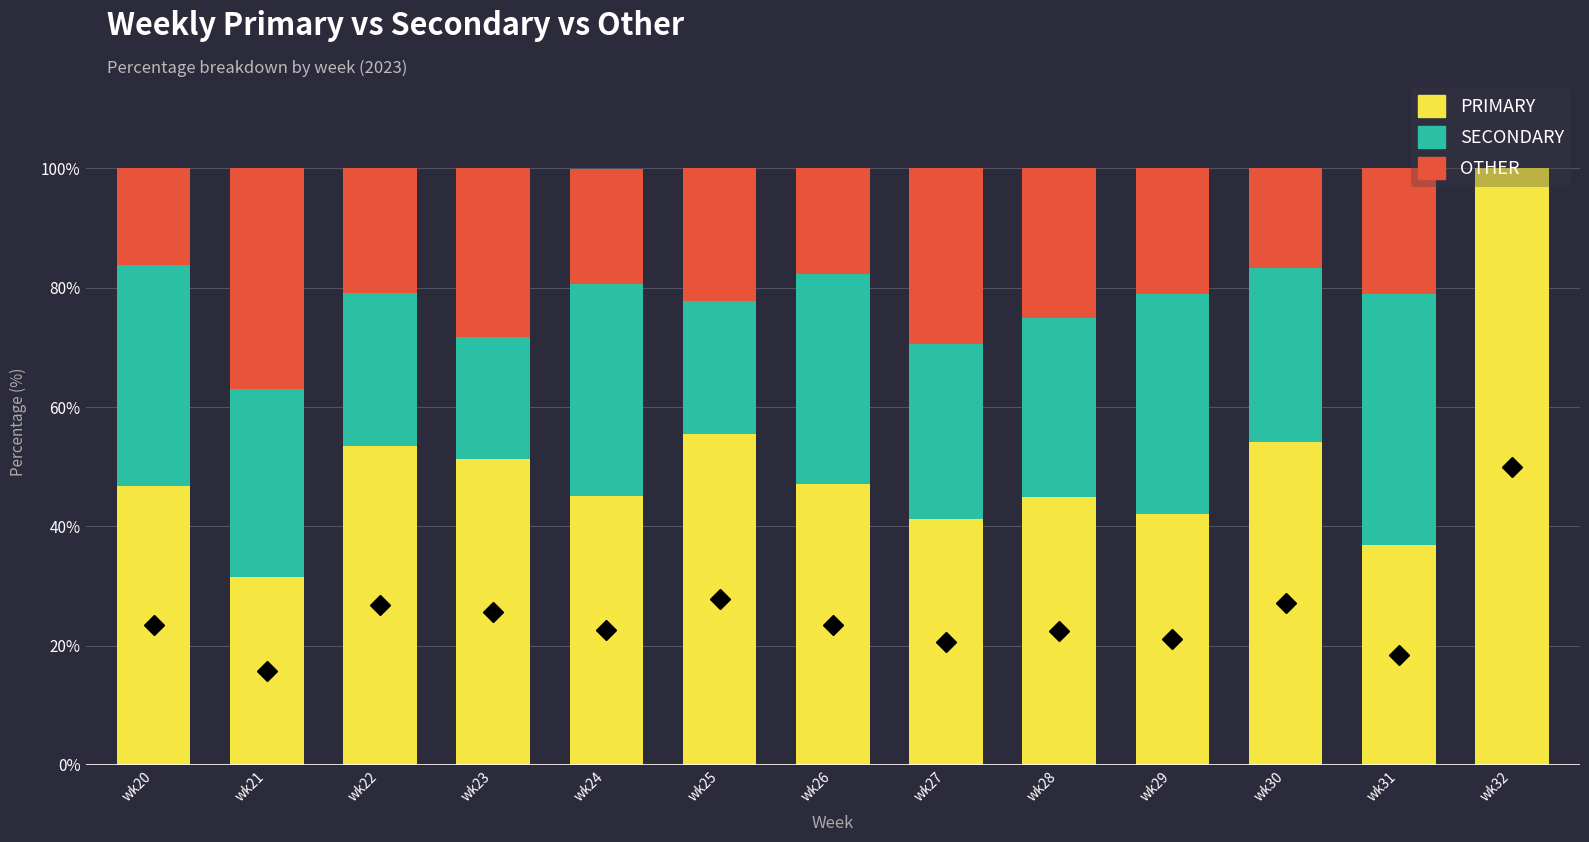

Are the bars horizontal?

No